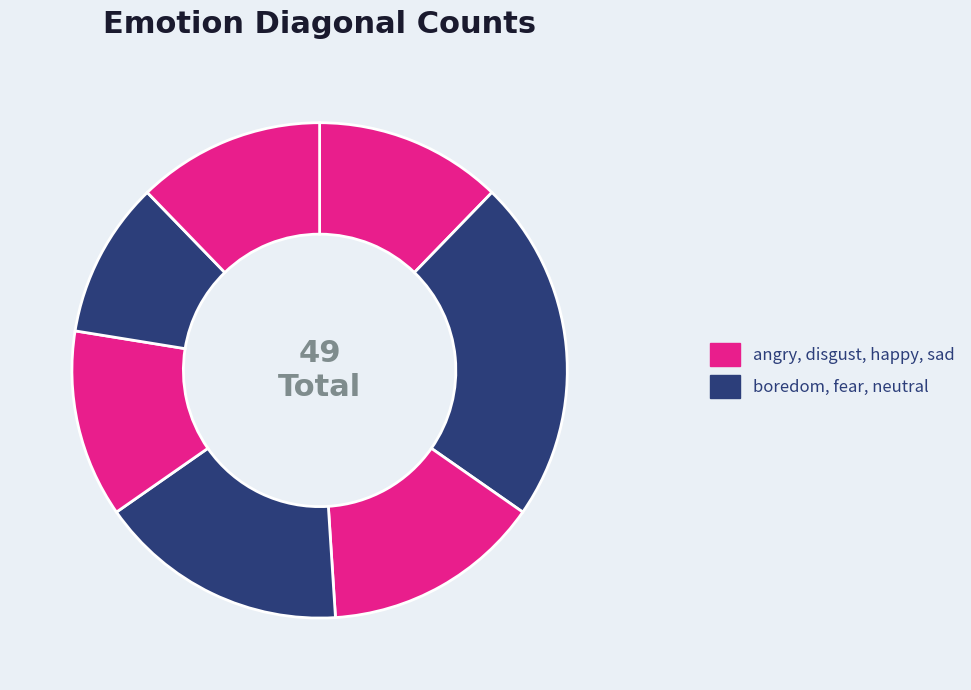

How many segments does this pie chart have?

7